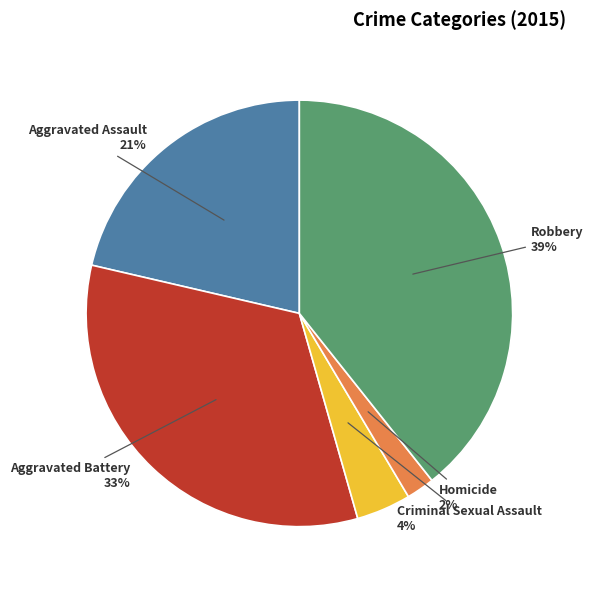

To the nearest percent, what is the difference between the largest and smallest slice percentages?

37%